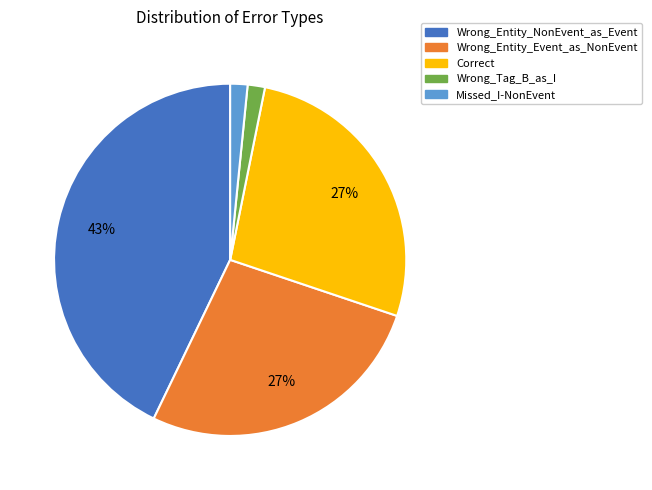

What is the largest slice in the pie chart?

Wrong_Entity_NonEvent_as_Event